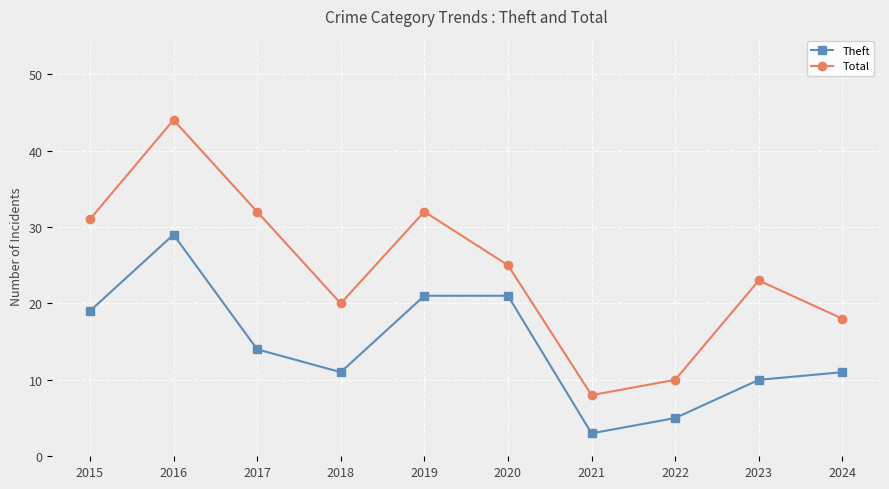

True or false: Theft has a value of 27 at 2015.

False